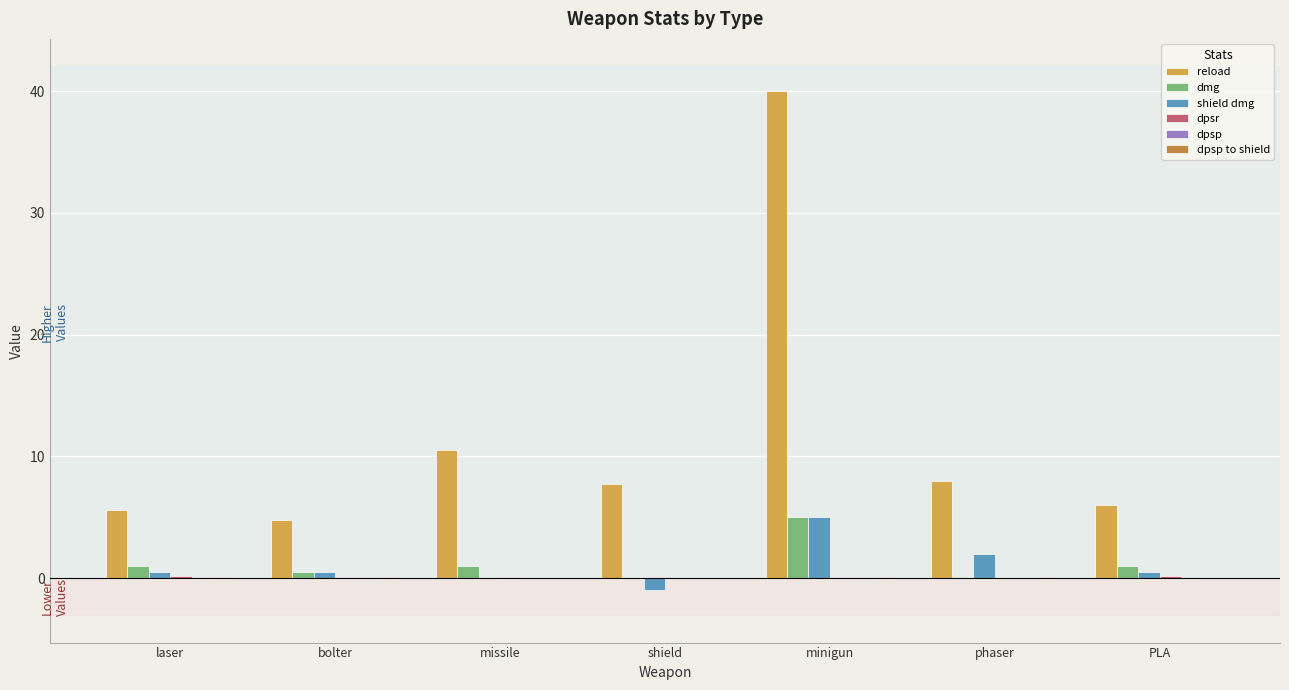

At which category is the sum across all series the highest?

minigun